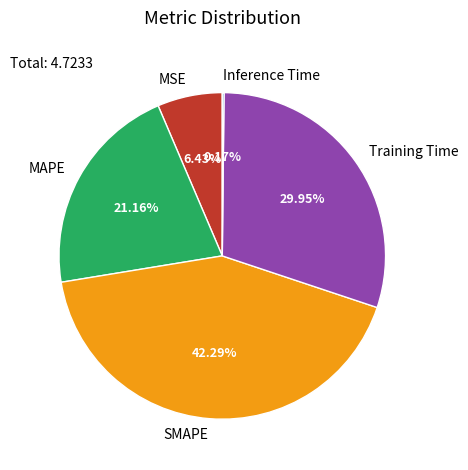

Between SMAPE and MAPE, which is larger?

SMAPE